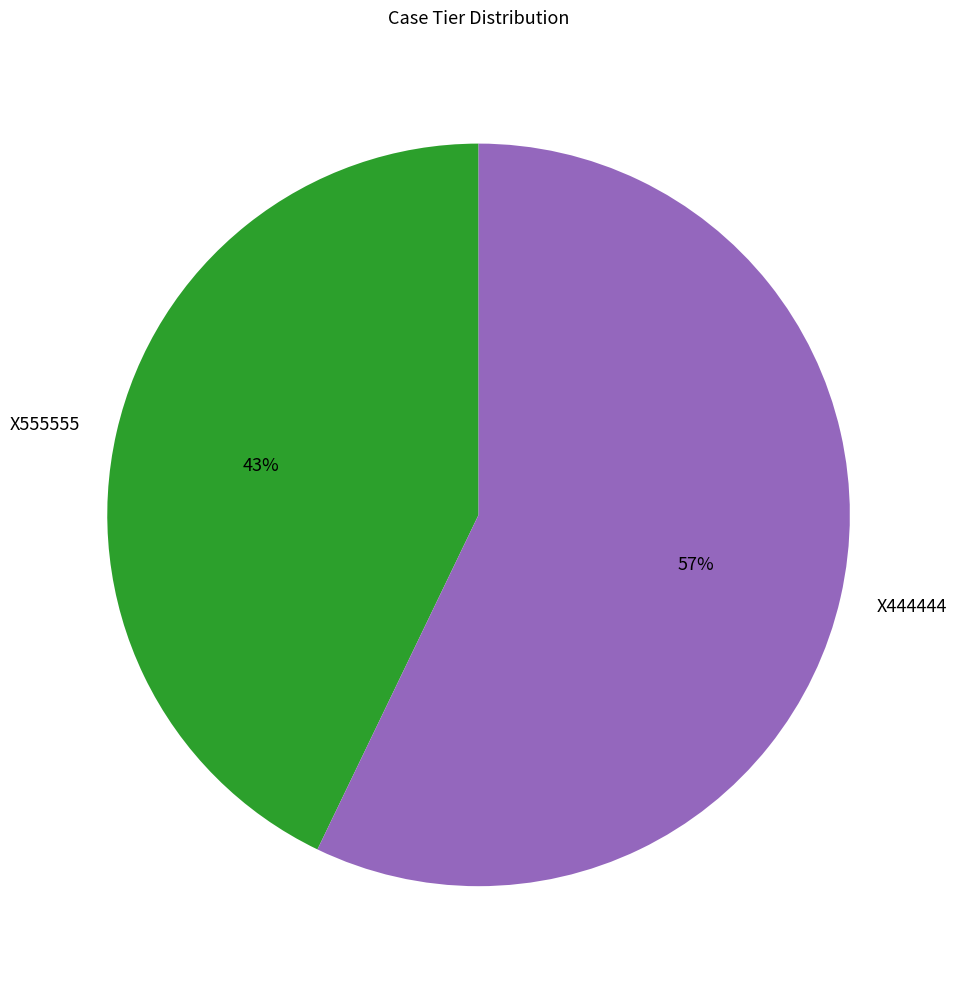

What is the largest slice in the pie chart?

X444444